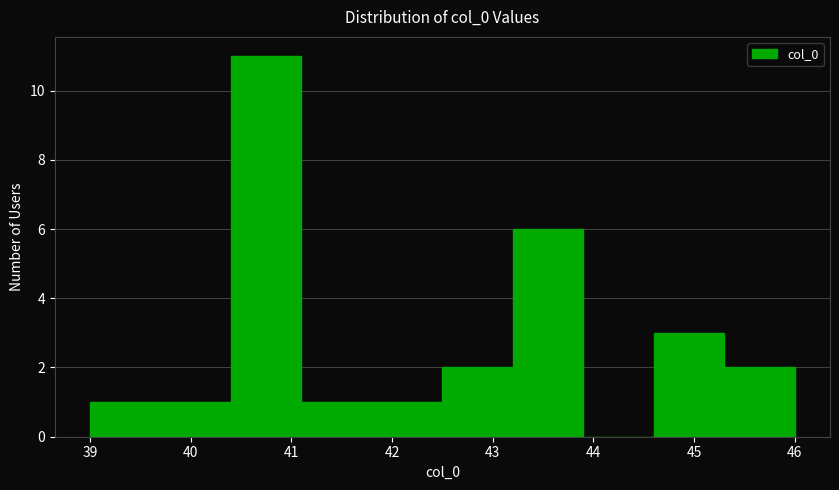

Reading left to right, list every bar in this chart as the range it spans on the x-axis followed by its height. The values are not printed on the chart, so give them approximately, as read against the axis.

39.0 to 39.7: 1
39.7 to 40.4: 1
40.4 to 41.1: 11
41.1 to 41.8: 1
41.8 to 42.5: 1
42.5 to 43.2: 2
43.2 to 43.9: 6
43.9 to 44.6: 0
44.6 to 45.3: 3
45.3 to 46.0: 2